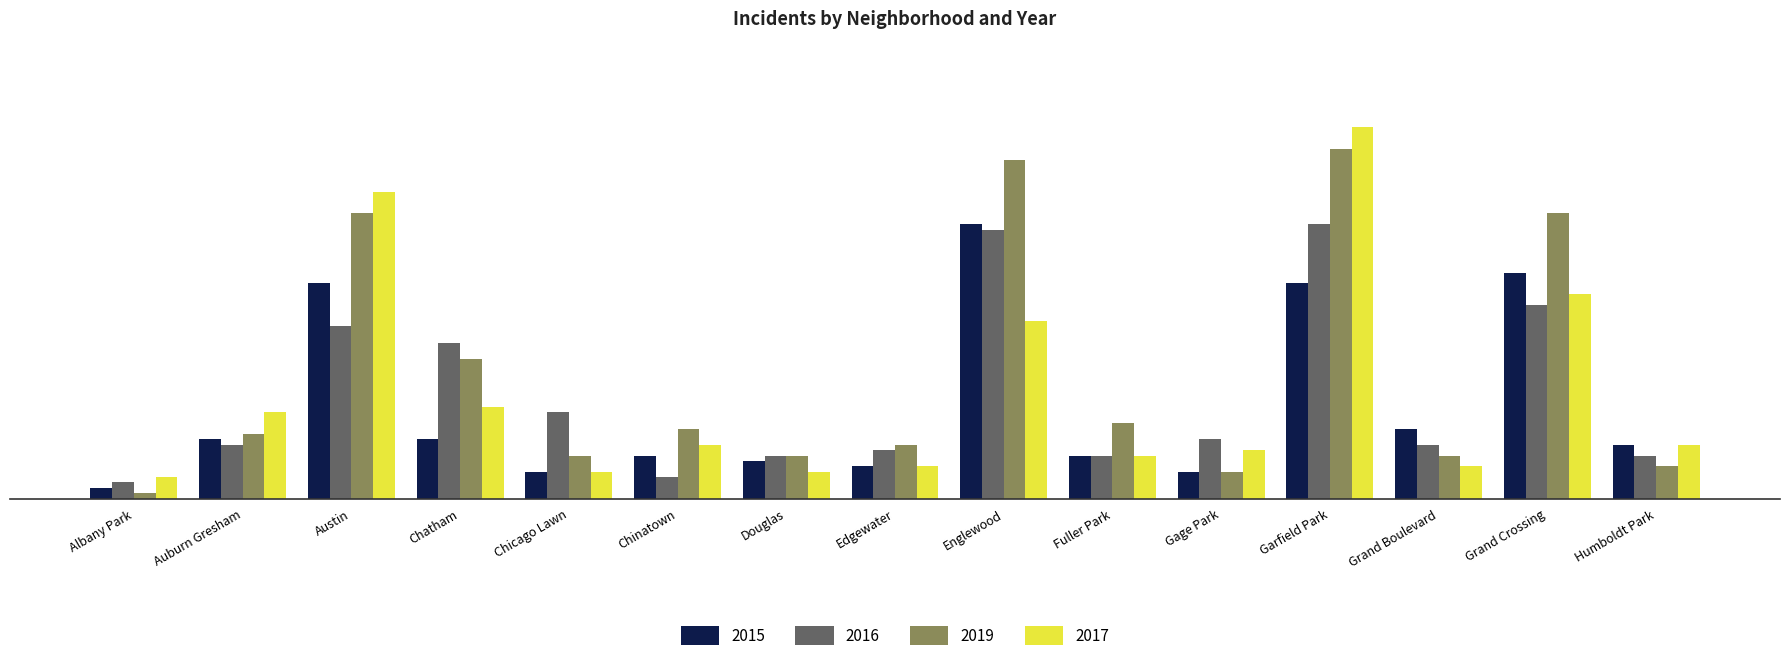

What is the label of the 3rd bar from the left?

Austin